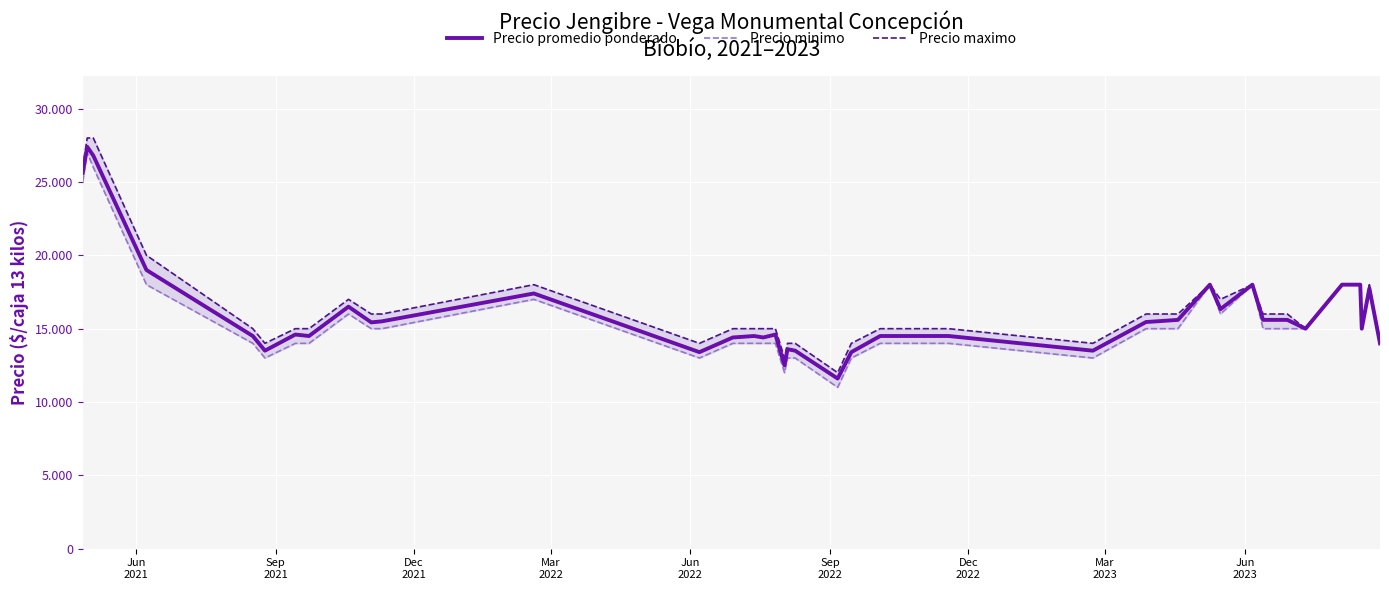

At how many categories does at least one series exceed 22402?

3